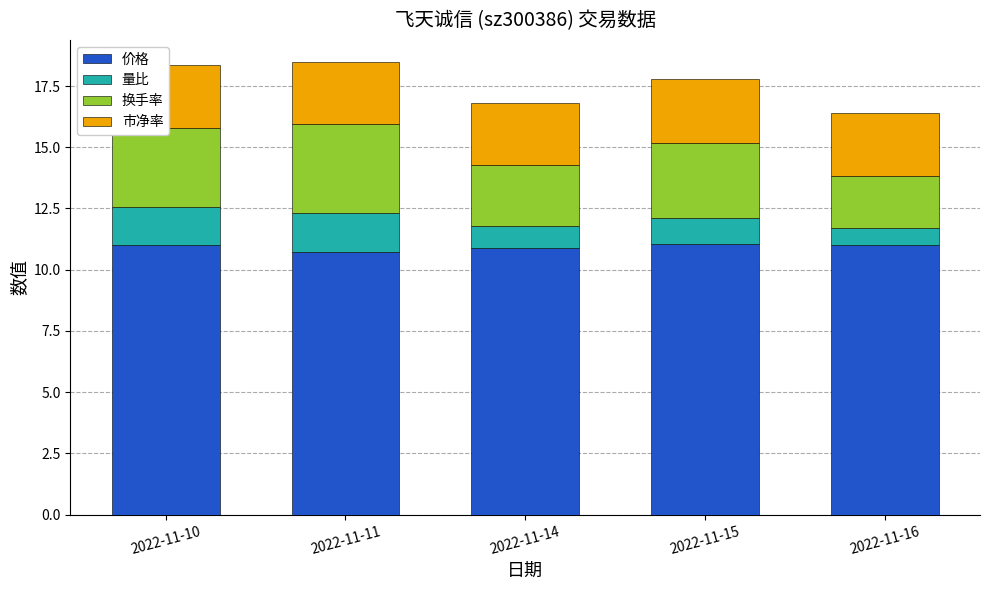

What is the total value across all series at 2022-11-11?

18.5